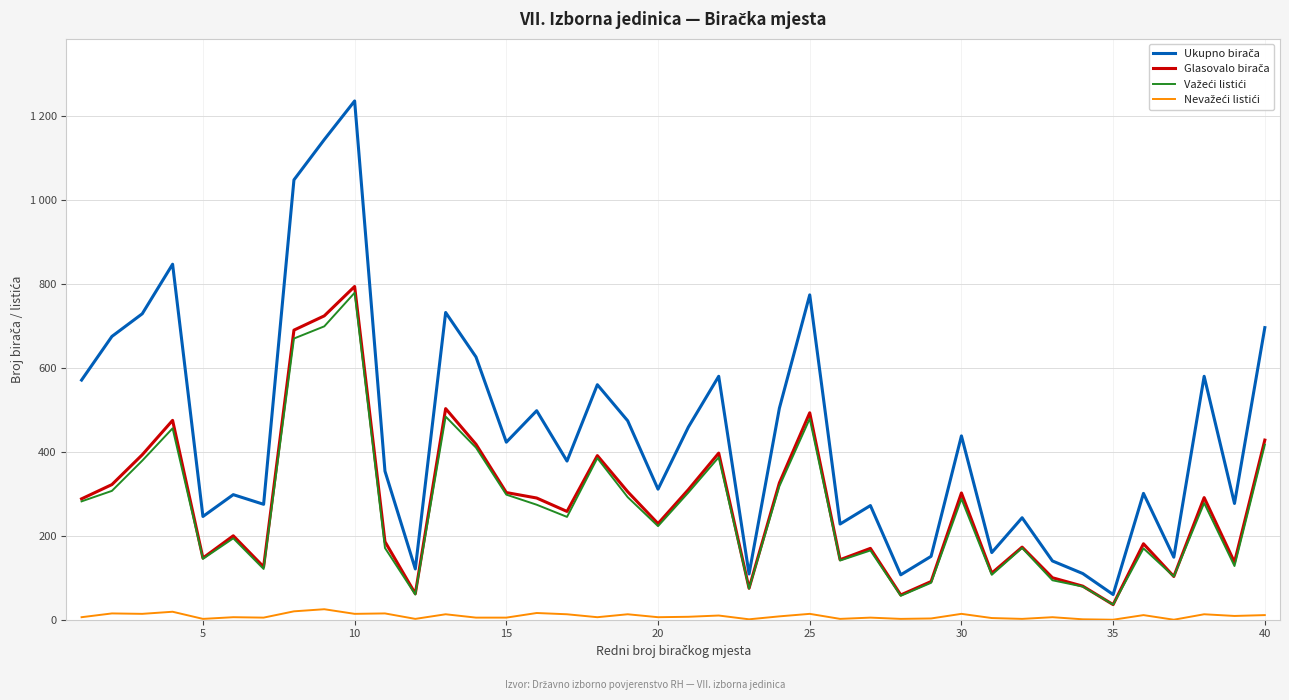

Is this an area chart (filled region under the line)?

No